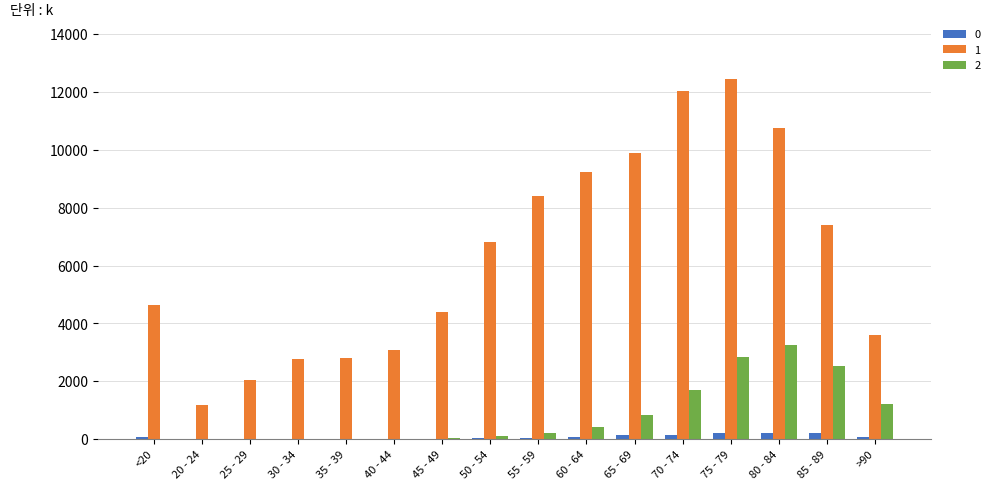

Which category has the highest value in the 1 series?

75 - 79